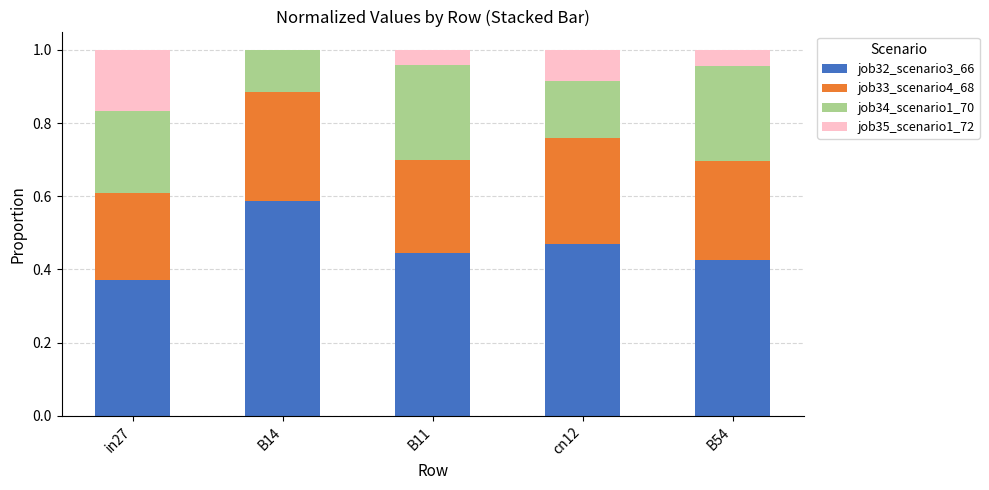

Are the bars grouped side by side (vs. stacked)?

No